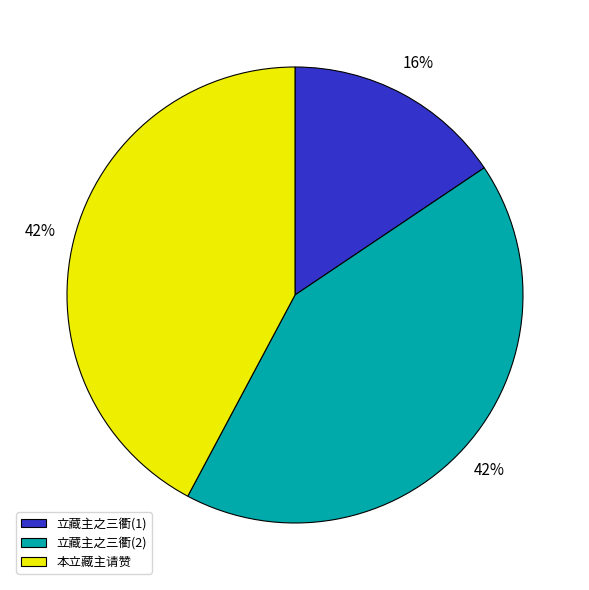

Is it true that 本立藏主请赞 is 52% of the pie?

False